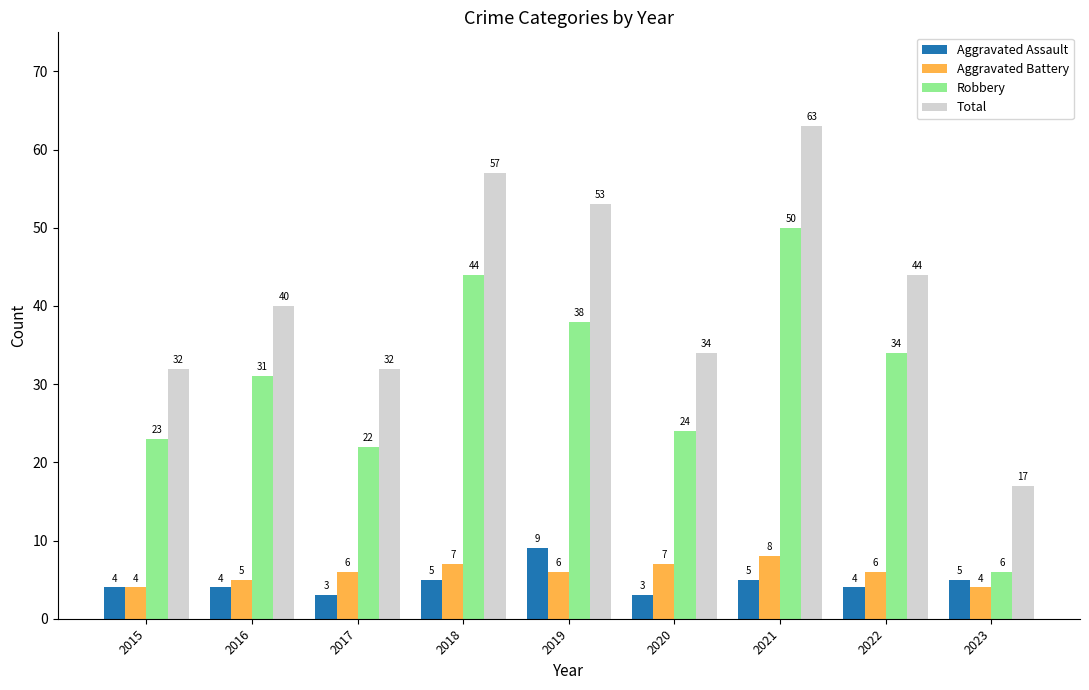

What value does the Total series have at 2015, to the nearest 5?

30